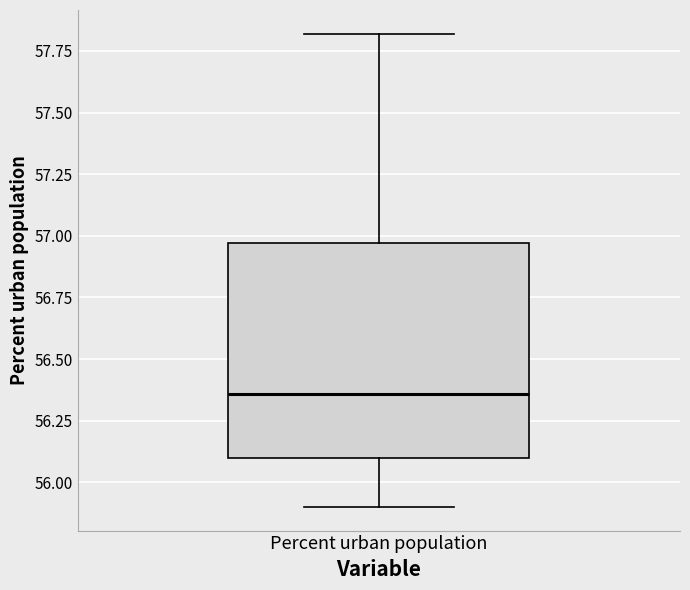

Where does the upper whisker of the box for Percent urban population end on the y-axis? The values are not printed on the chart, so give them approximately, as read against the axis.

57.80